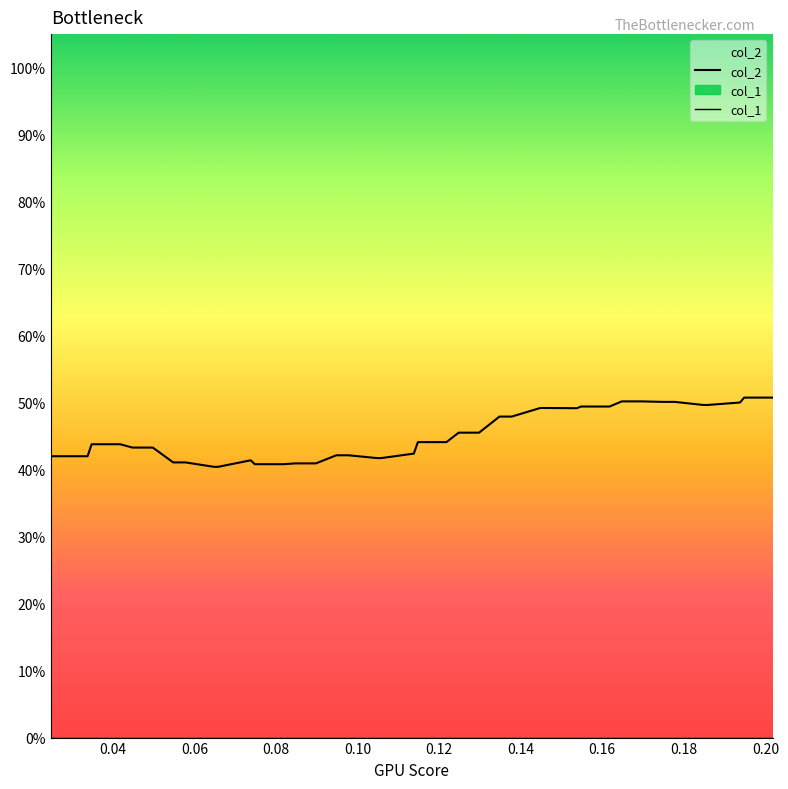

Reading left to right, transcribe all the data shown in this chart.

col_2: 42.0	42.0	43.8	43.8	43.3	43.3	41.1	41.1	40.4	40.4	41.4	40.8	40.8	40.9	40.9	42.1	42.1	41.7	41.7	42.4	44.1	44.1	45.5	45.5	47.9	47.9	49.2	49.2	49.2	49.4	49.4	50.2	50.2	50.1	50.1	49.6	49.6	50.0	50.7	50.7
col_1: 0.0	0.0	0.0	0.0	0.0	0.0	0.0	0.0	0.0	0.0	0.0	0.0	0.0	0.0	0.0	0.0	0.0	0.0	0.0	0.0	0.0	0.0	0.0	0.0	0.0	0.0	0.0	0.0	0.0	0.0	0.0	0.0	0.0	0.0	0.0	0.0	0.0	0.0	0.0	0.0